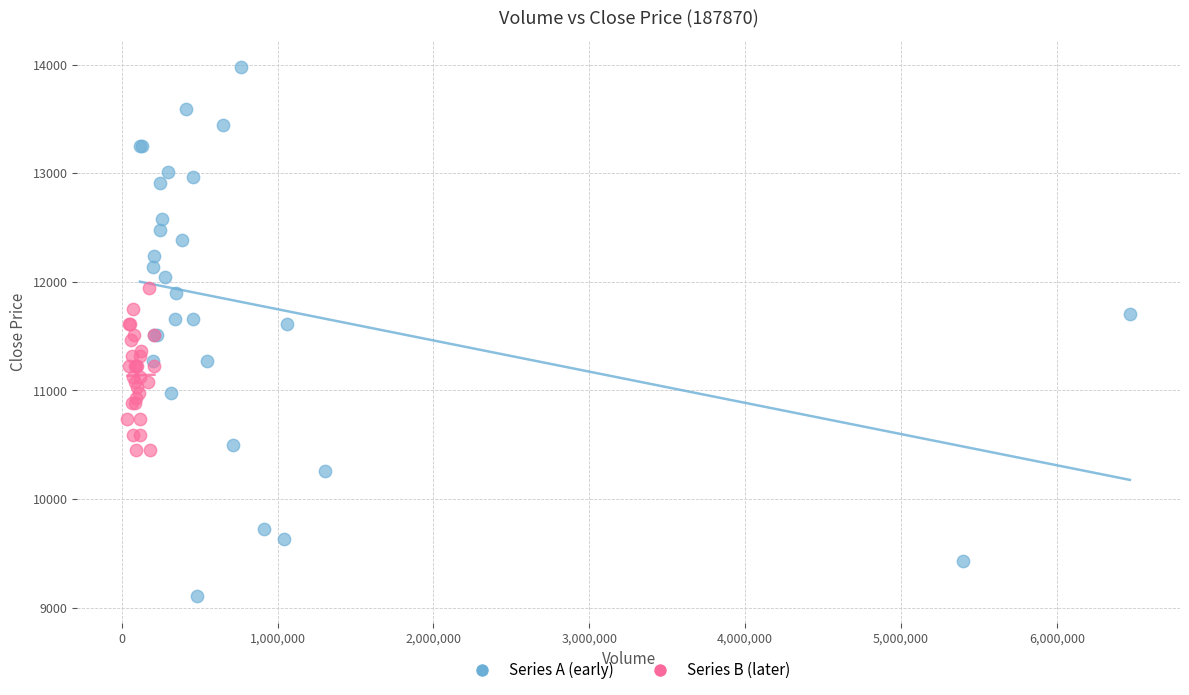

Which series reaches the minimum Y coordinate?

Series A (early)